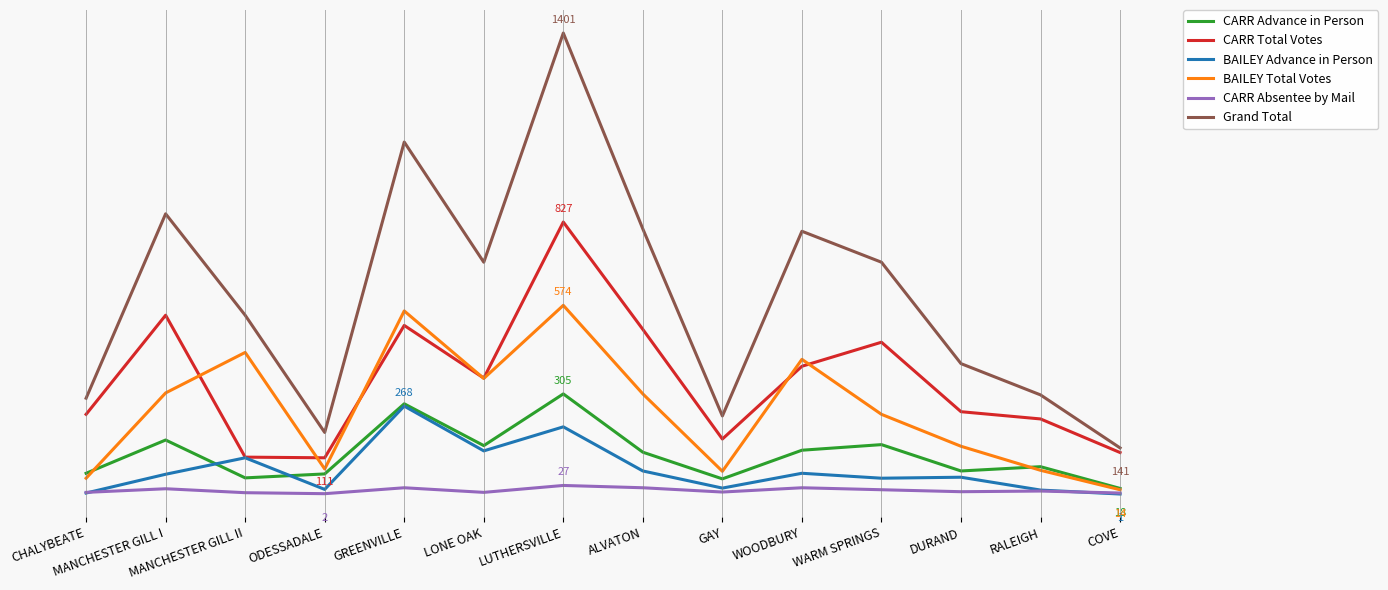

At which label is BAILEY Total Votes closest to 294?

ALVATON